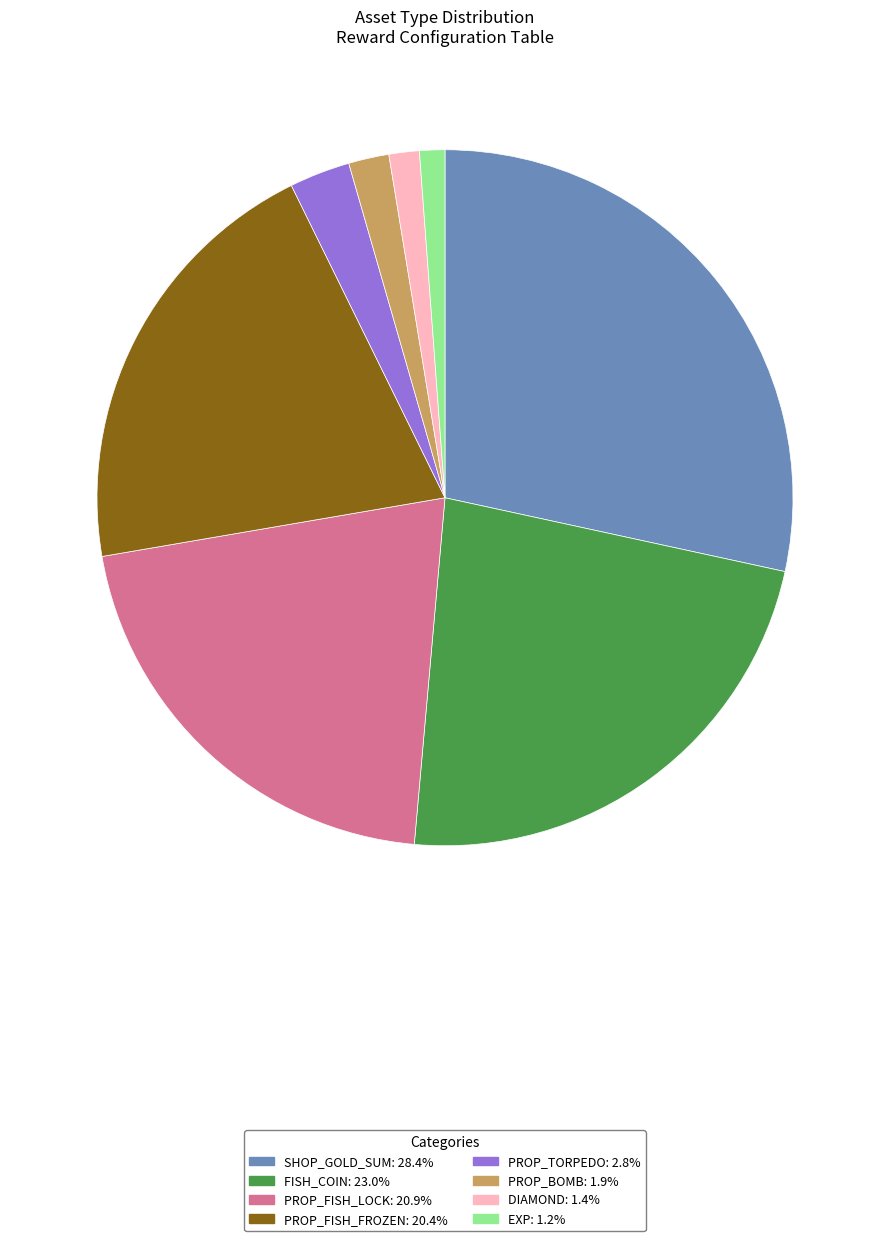

Does any single category account for the majority?

No